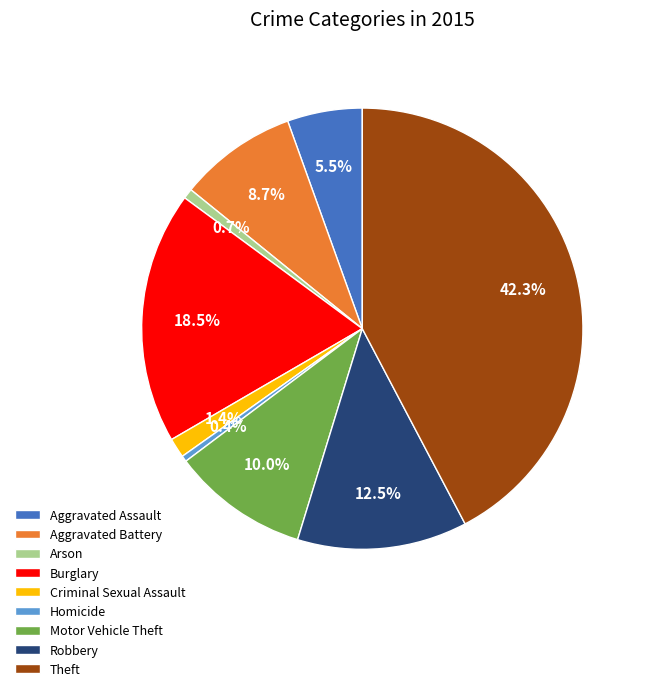

Is there any slice that represents more than half of the pie?

No